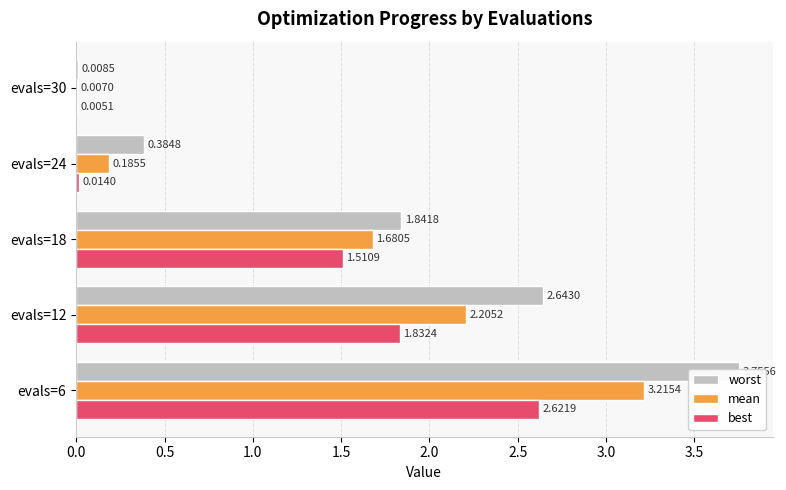

How many categories are shown in the chart?

5